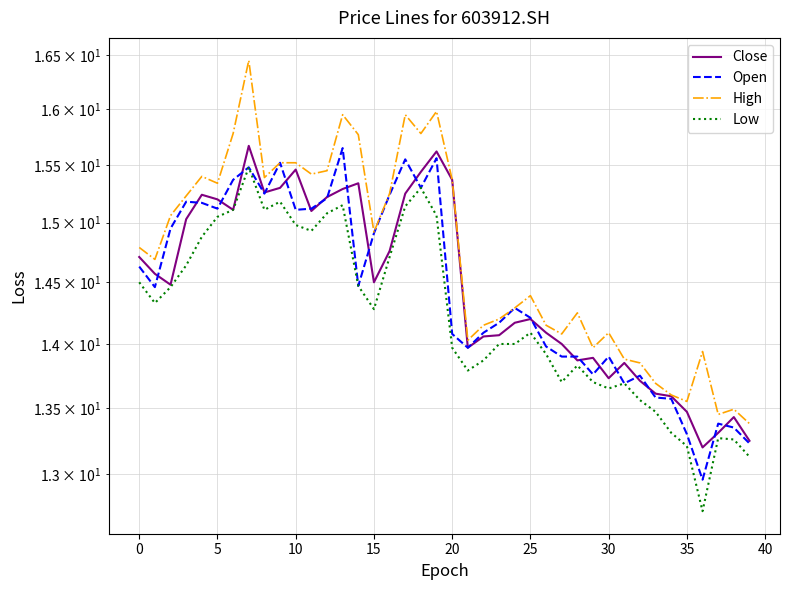

What is the spread (max minus min) of values at 37?

0.2